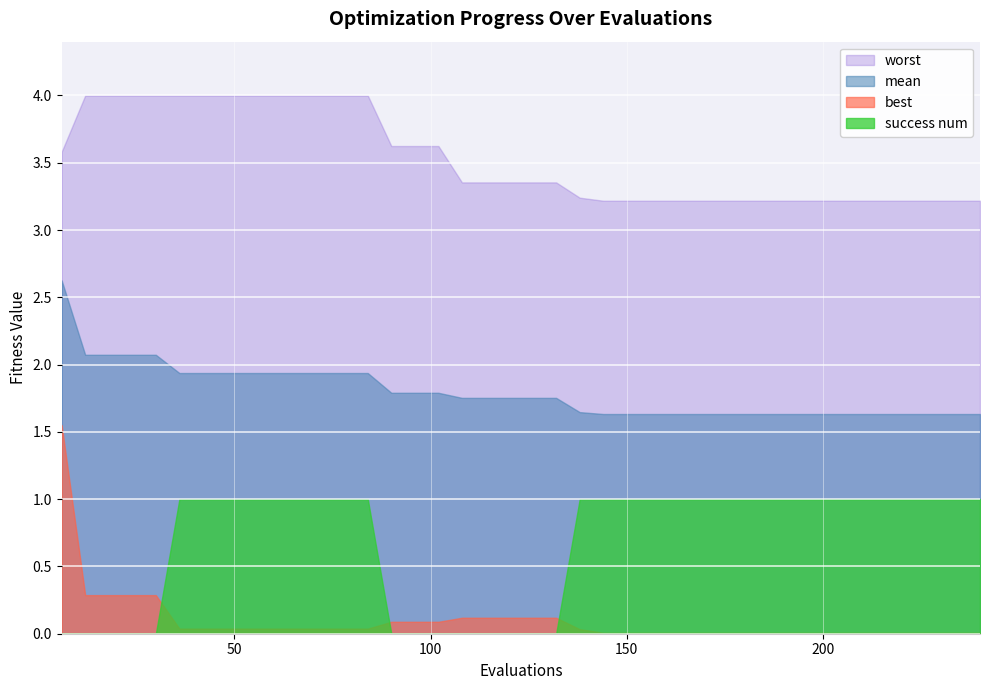

True or false: mean and success num cross at least once.

False